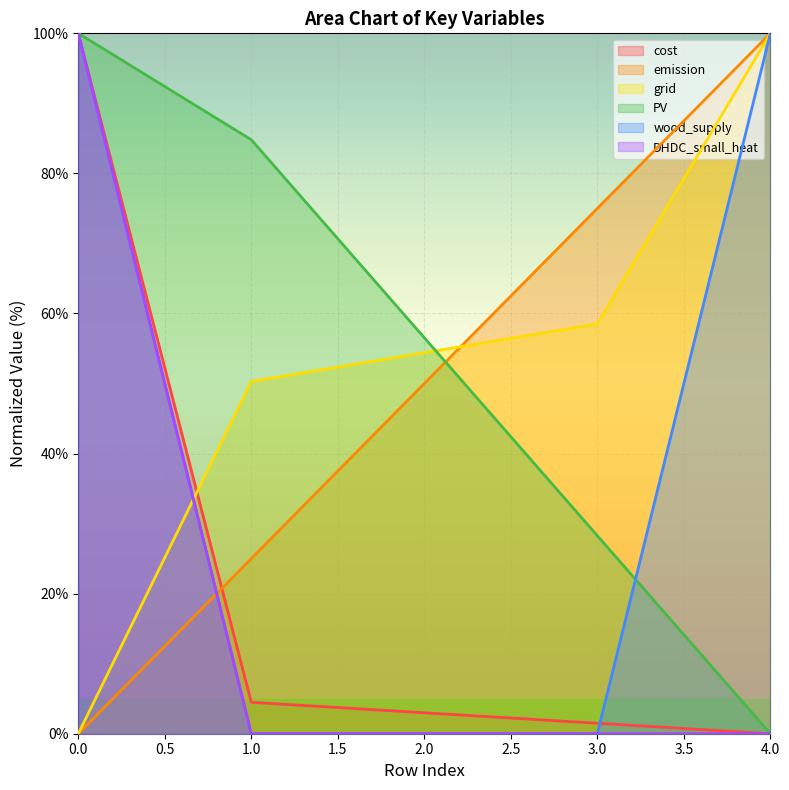

Which category has the highest value in the emission series?

4.0